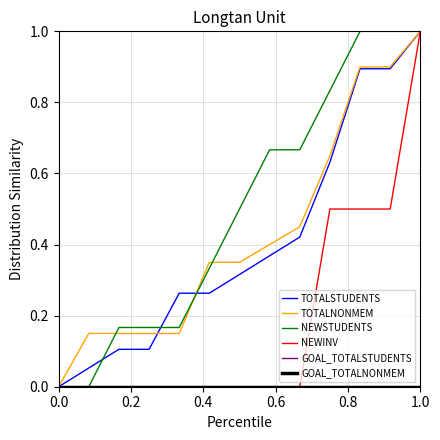

What is the difference between the maximum and minimum values in the TOTALSTUDENTS series?

1.0